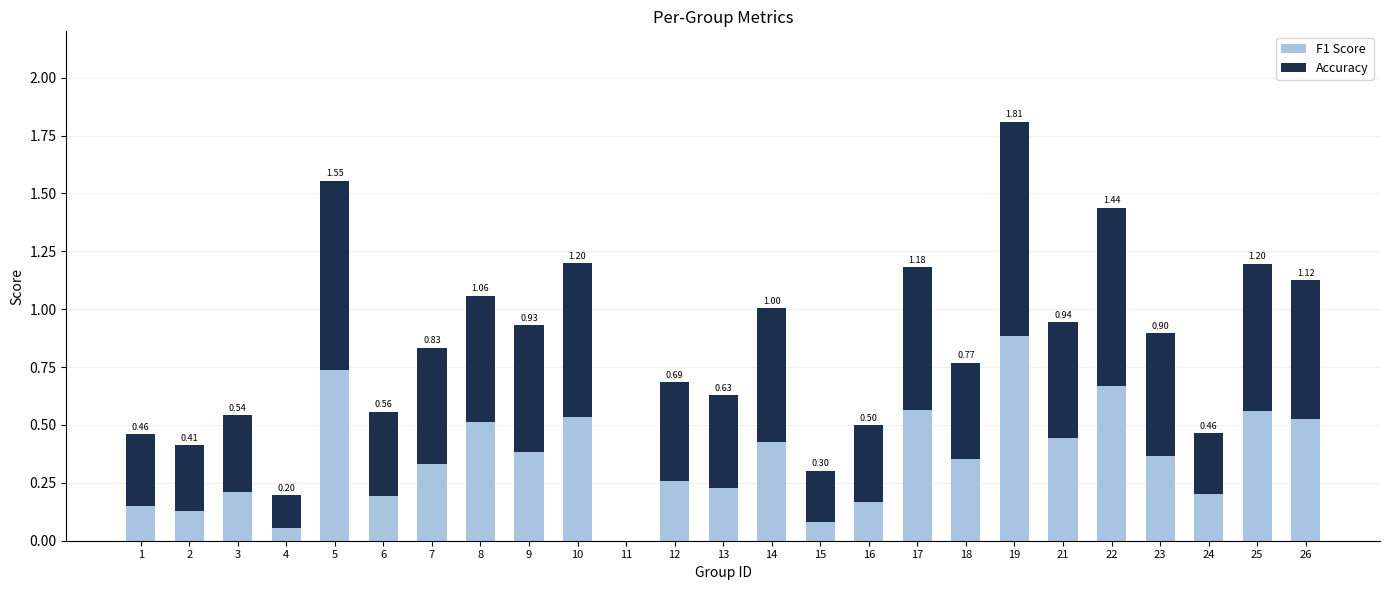

What is the sum of all F1 Score values?

9.0